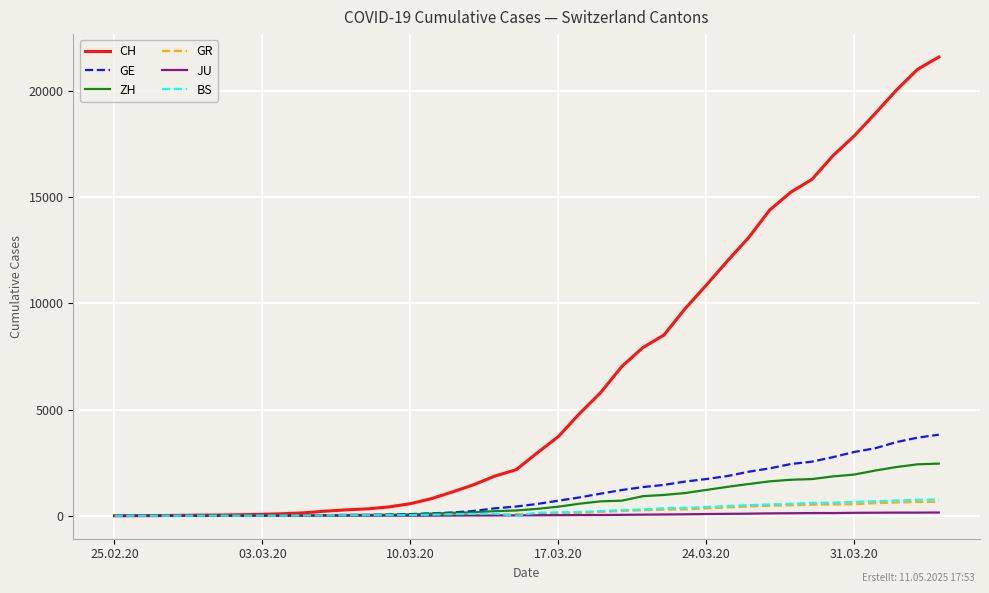

Which series has the largest total across all categories?

CH